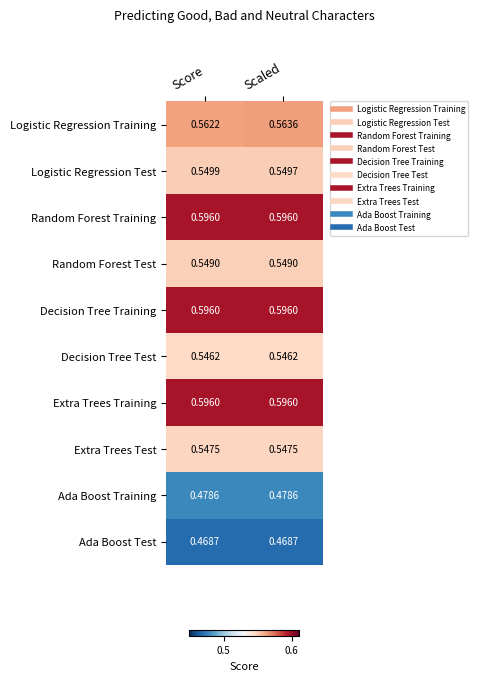

Which series changed the most between Score and Scaled?

Logistic Regression Training